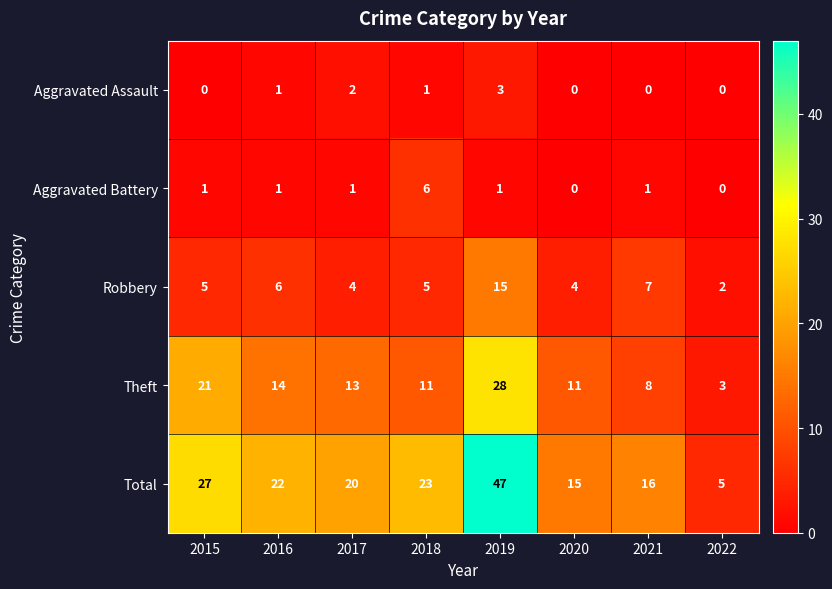

What is the minimum value for Total?

5